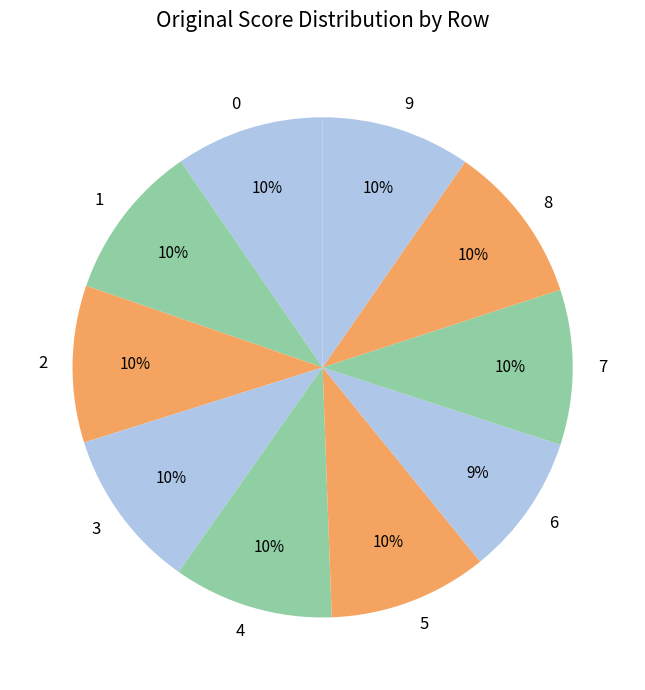

Combined, do 8 and 0 account for over 50%?

No